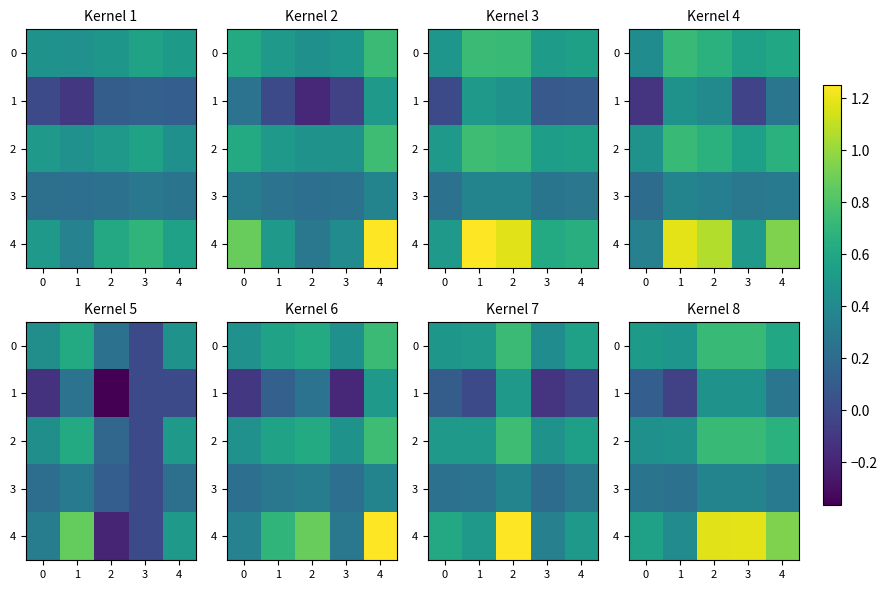

List the series in order of their peak value, highest first.

4, 2, 0, 1, 3